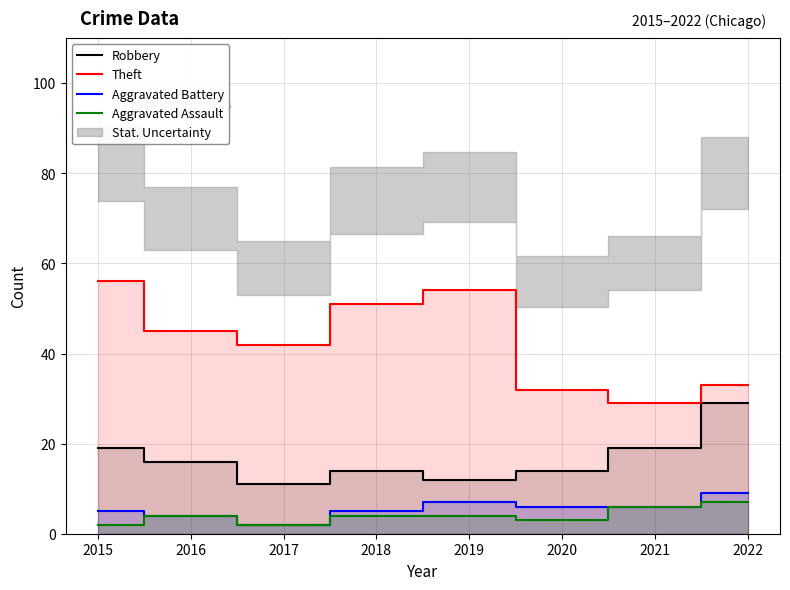

Does the chart display data point markers on the line(s)?

No